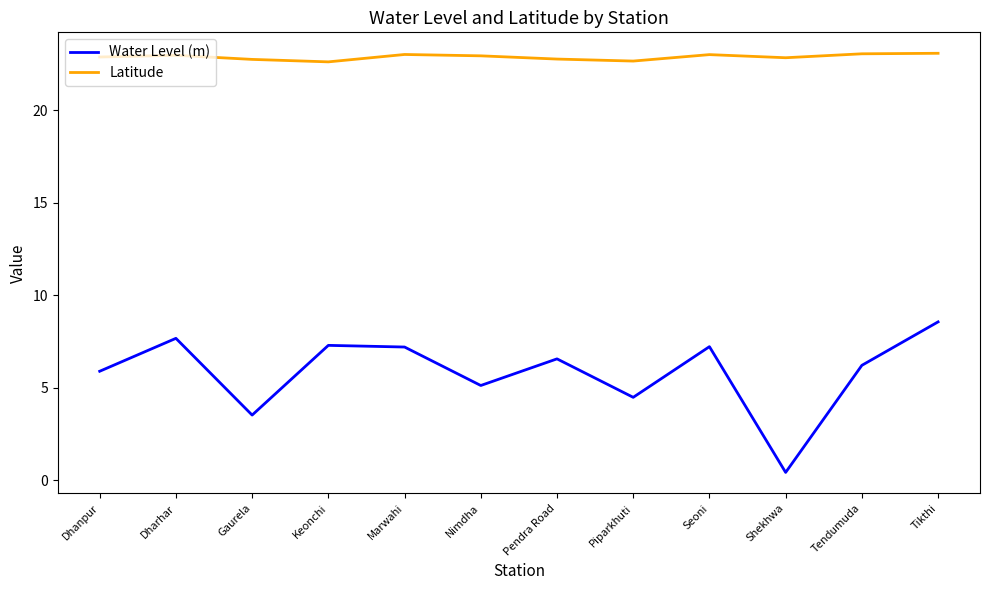

List the series in order of their peak value, lowest first.

Water Level (m), Latitude